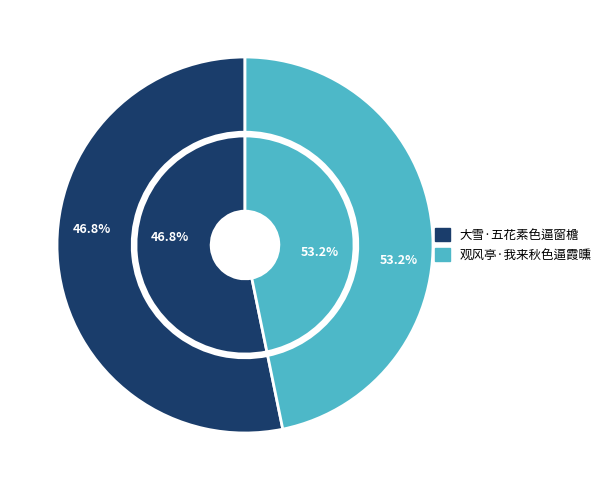

How many segments does this pie chart have?

2